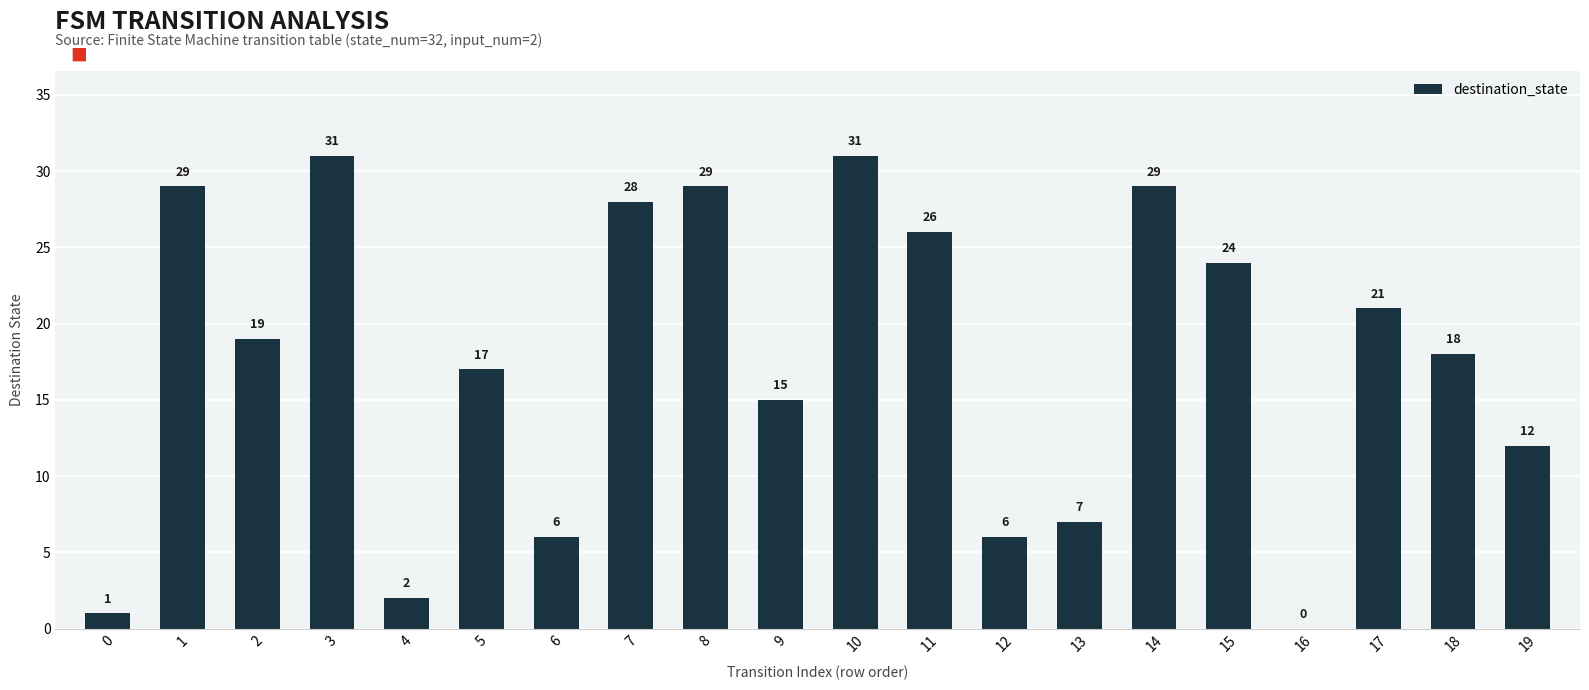

The chart shows a value of 8 at 5. True or false?

False